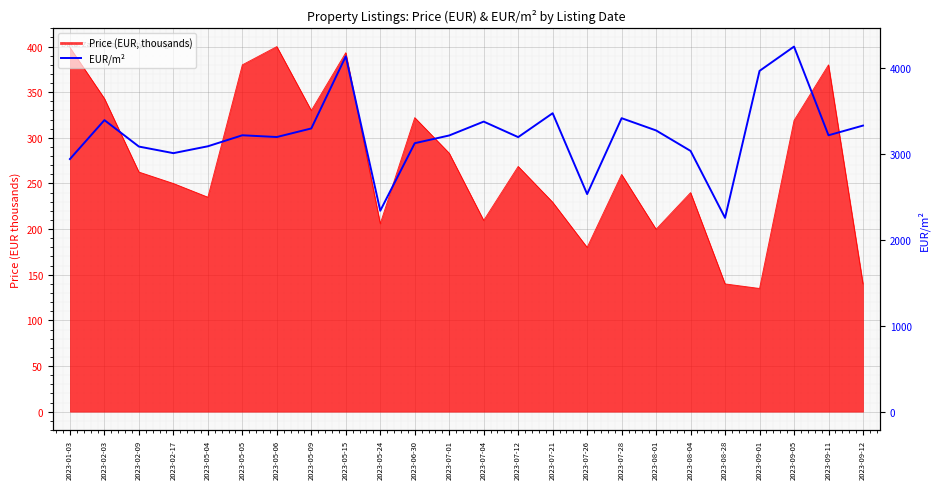

What is the label of the 17th point from the right?

2023-05-09